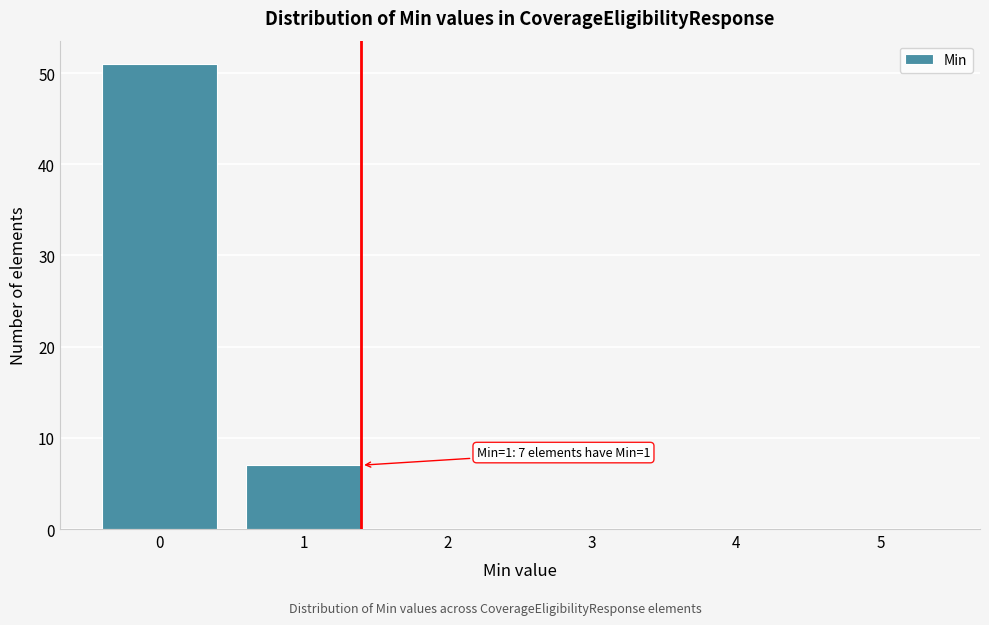

Reading left to right, list all the values displayed in this chart.

0=51	1=7	2=0	3=0	4=0	5=0